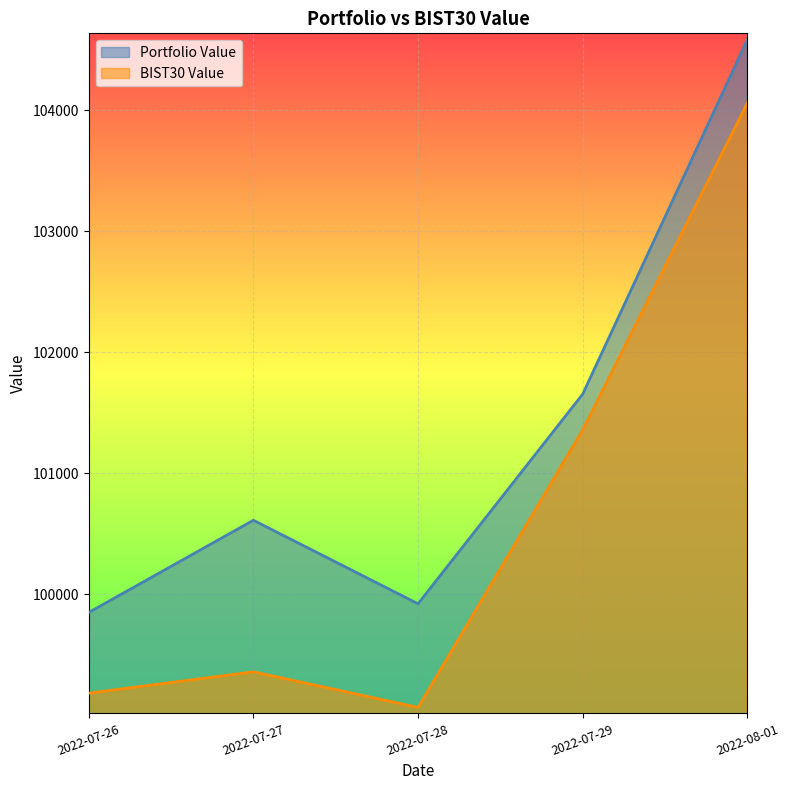

At which label does BIST30 Value first exceed 99357?

2022-07-27